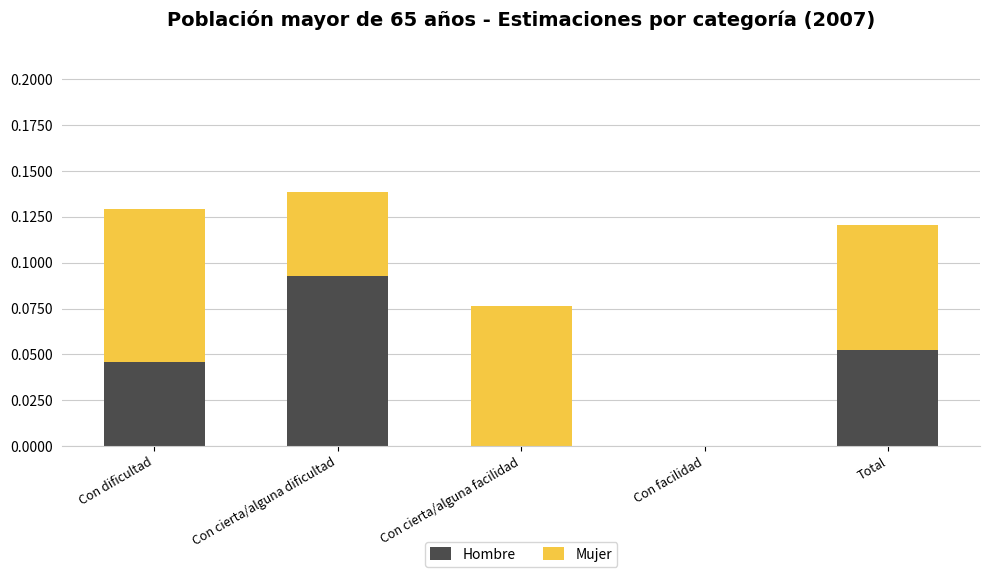

True or false: Hombre has a value of 0.0 at Con dificultad.

True